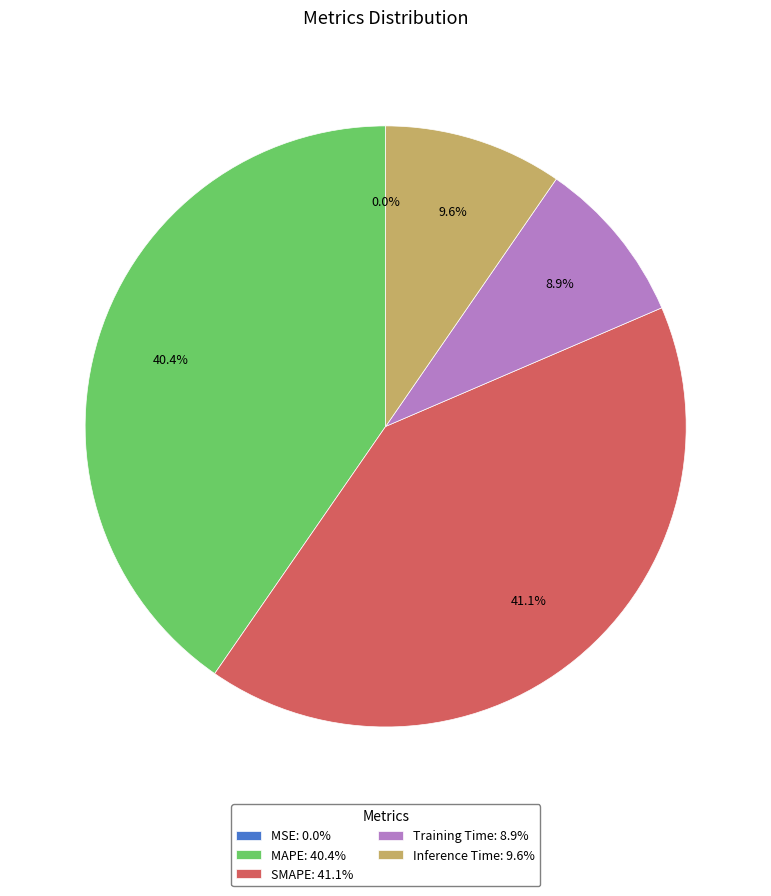

Between MAPE: 40.4% and Training Time: 8.9%, which is larger?

MAPE: 40.4%